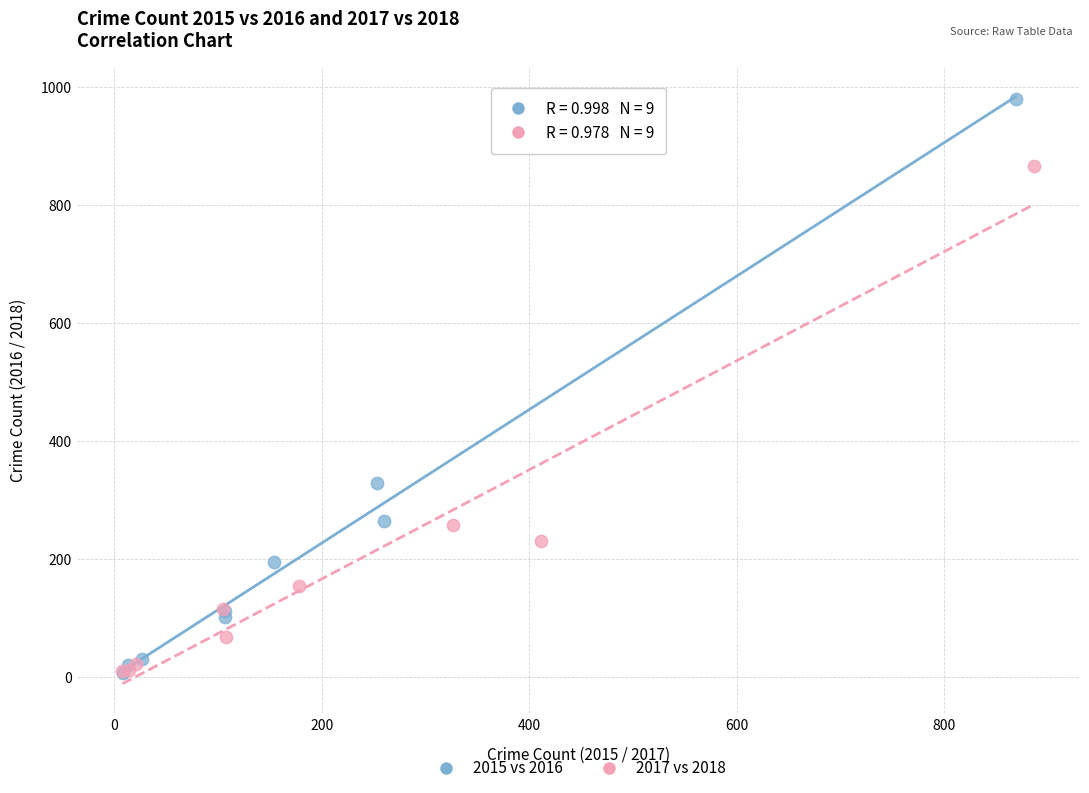

What are all the series names shown in the legend?

2015 vs 2016, 2017 vs 2018